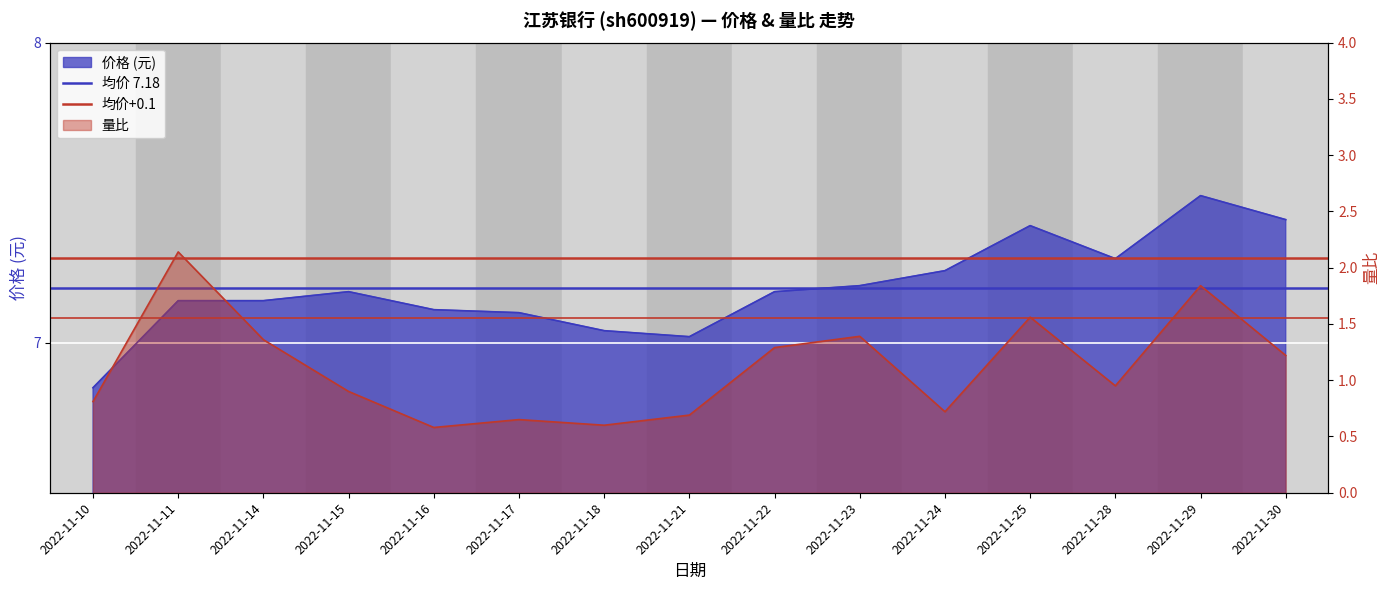

Read the 均价+0.1 value at 2022-11-10.

7.3